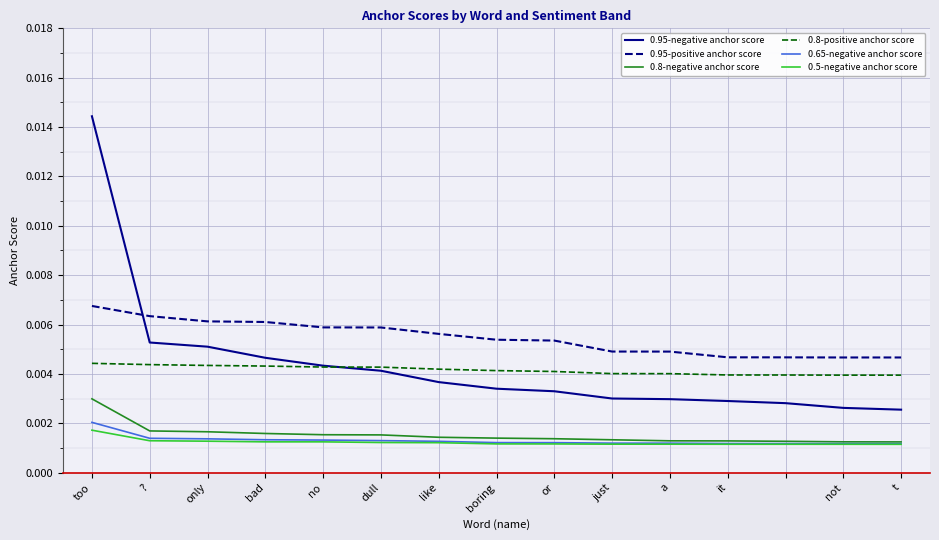

What are all the series names shown in the legend?

0.95-negative anchor score, 0.95-positive anchor score, 0.8-negative anchor score, 0.8-positive anchor score, 0.65-negative anchor score, 0.5-negative anchor score